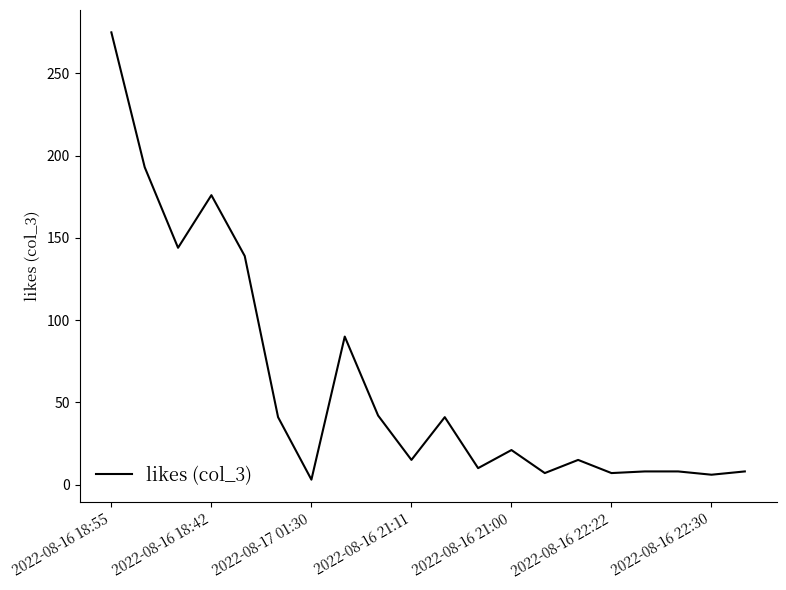

What is the maximum value shown in the chart?

275